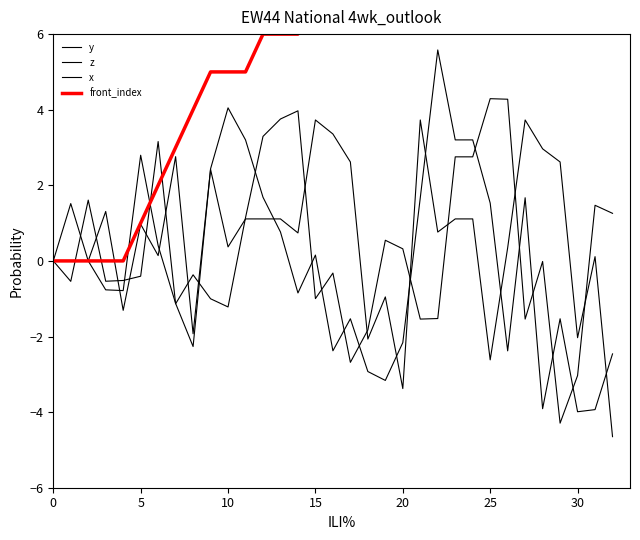

How many negative values does the z series have?

18